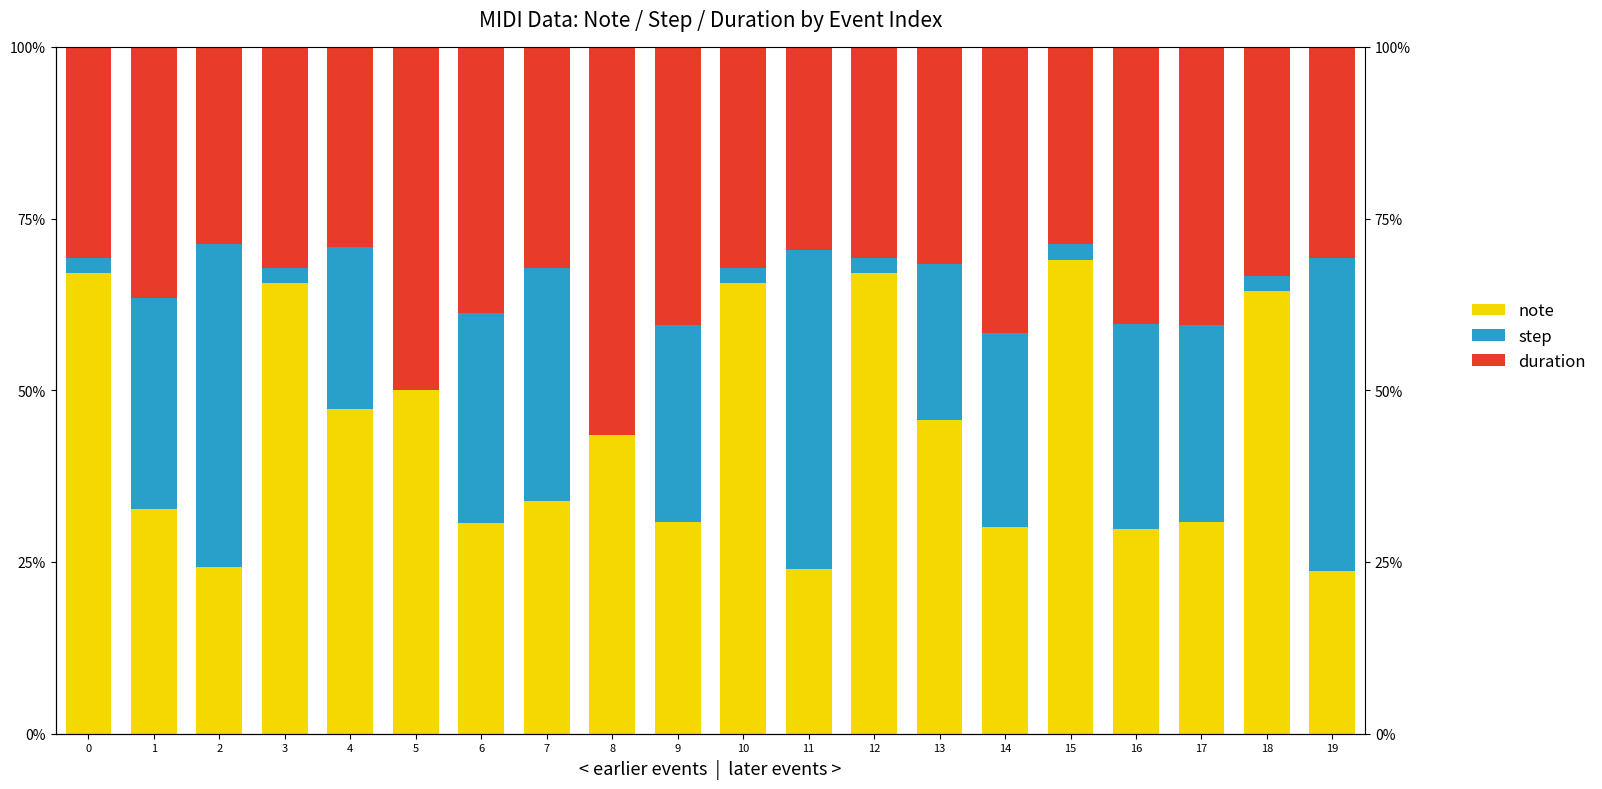

What is the sum of the duration values at 0 and 9?

97.8